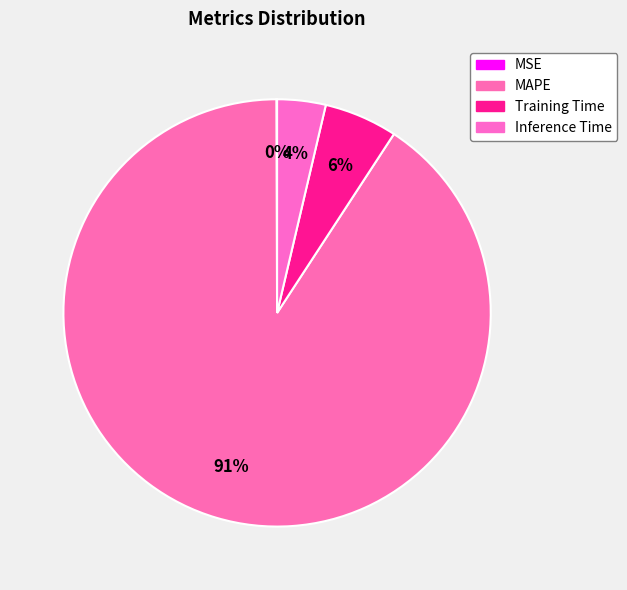

To the nearest percent, what portion does Training Time represent?

6%